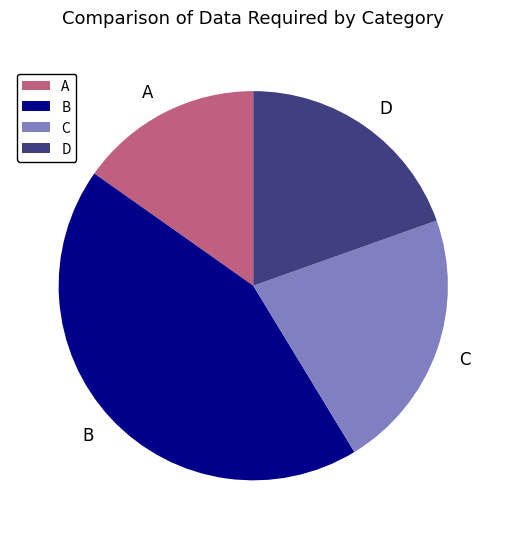

Which slice is the largest?

B